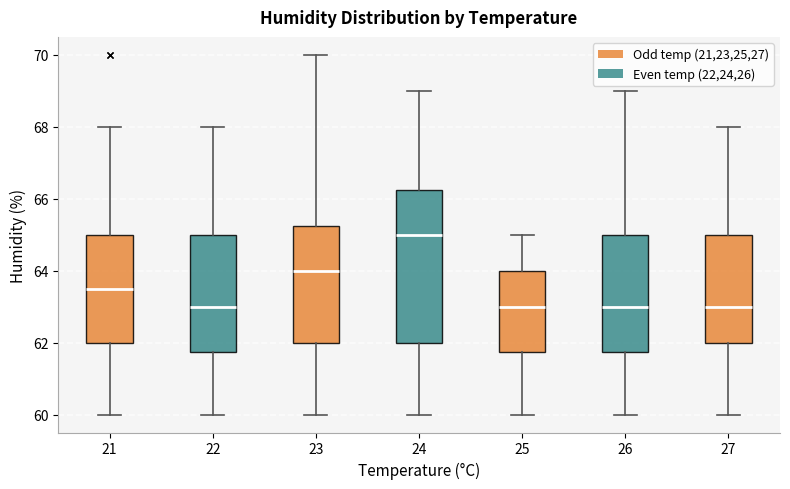

Reading left to right, read every box against the y-axis: the position of its median line, the range the box covers, and the ends of its whiskers. The values are not printed on the chart, so give them approximately, as read against the axis.

21: median 63.6, box 62.0 to 65.0, whiskers 60.0 to 68.0
22: median 63.0, box 61.8 to 65.0, whiskers 60.0 to 68.0
23: median 64.0, box 62.0 to 65.2, whiskers 60.0 to 70.0
24: median 65.0, box 62.0 to 66.2, whiskers 60.0 to 69.0
25: median 63.0, box 61.8 to 64.0, whiskers 60.0 to 65.0
26: median 63.0, box 61.8 to 65.0, whiskers 60.0 to 69.0
27: median 63.0, box 62.0 to 65.0, whiskers 60.0 to 68.0